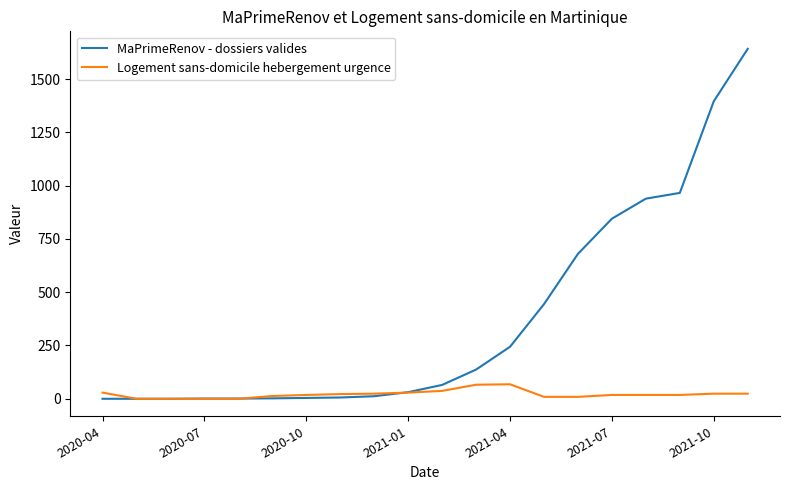

What is the highest value of the Logement sans-domicile hebergement urgence series?

68